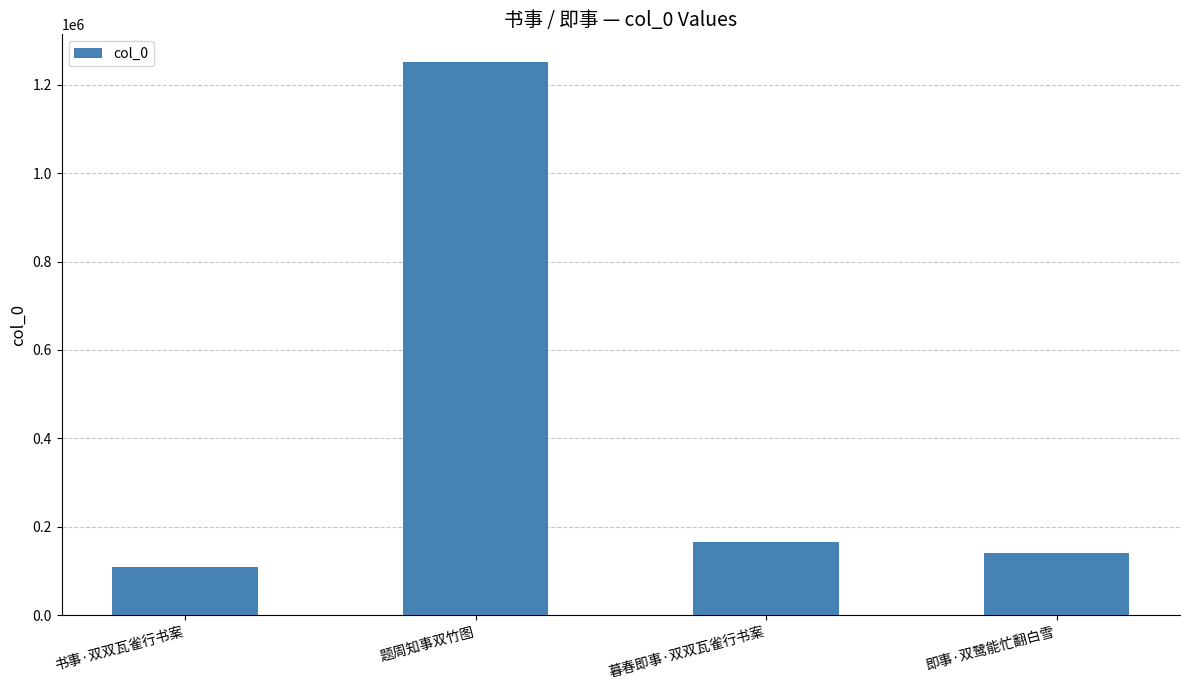

Read the value at 题周知事双竹图, to the nearest 10.

1251300